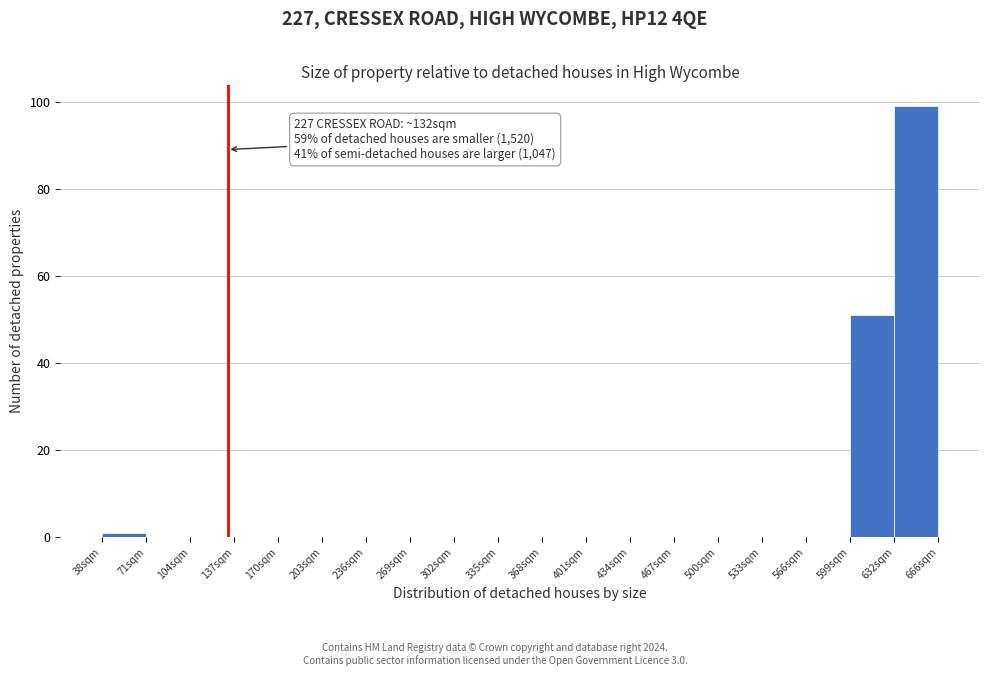

Which range on the x-axis has the tallest bar?

635 to 665